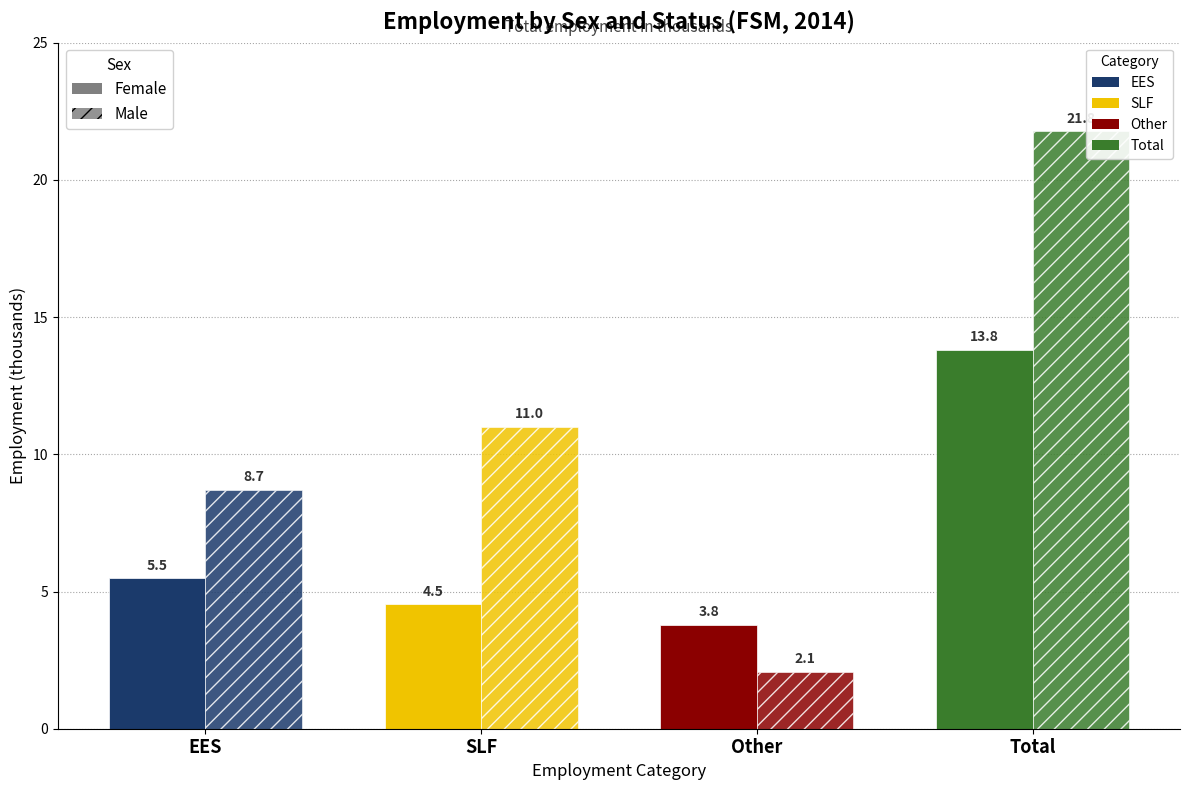

Reading left to right, what are all the values shown in this chart?

Female: 5.5	4.5	3.8	13.8
Male: 8.7	11.0	2.1	21.8